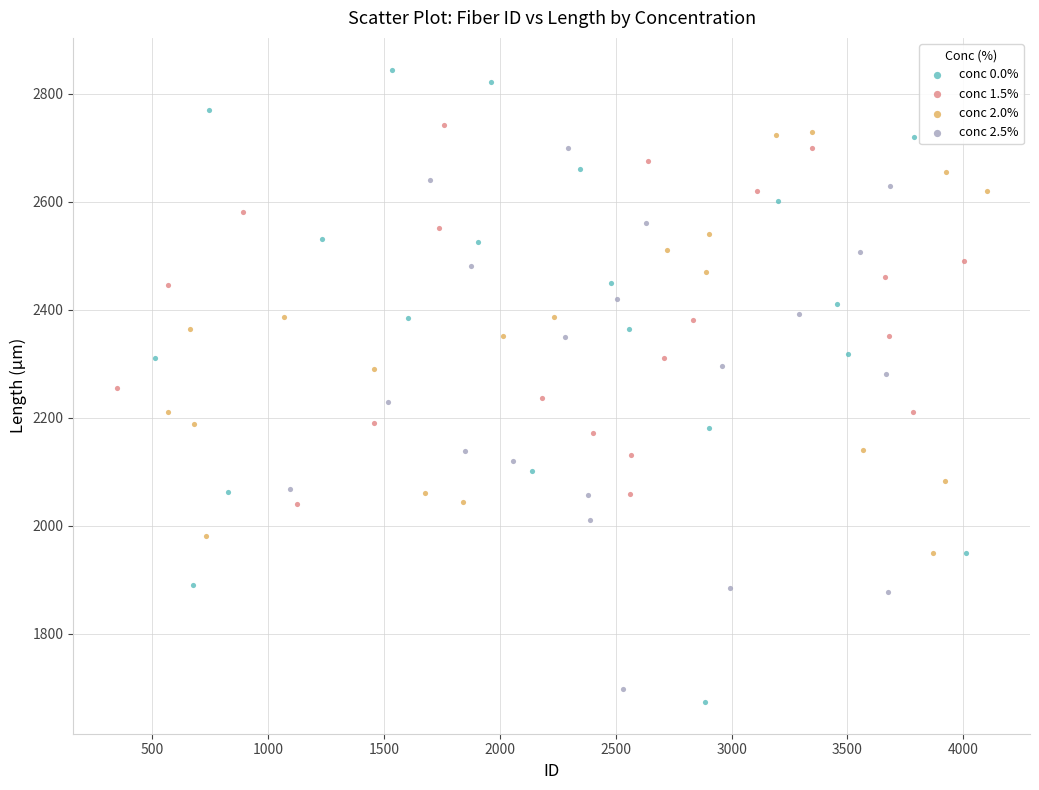

Which series reaches the maximum Y coordinate?

conc 0.0%